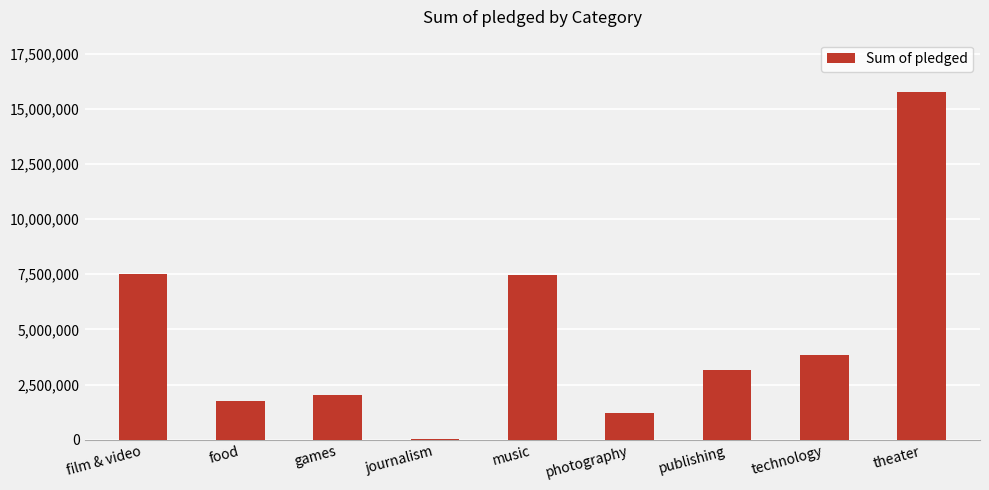

The value at publishing is 3149827. True or false?

True